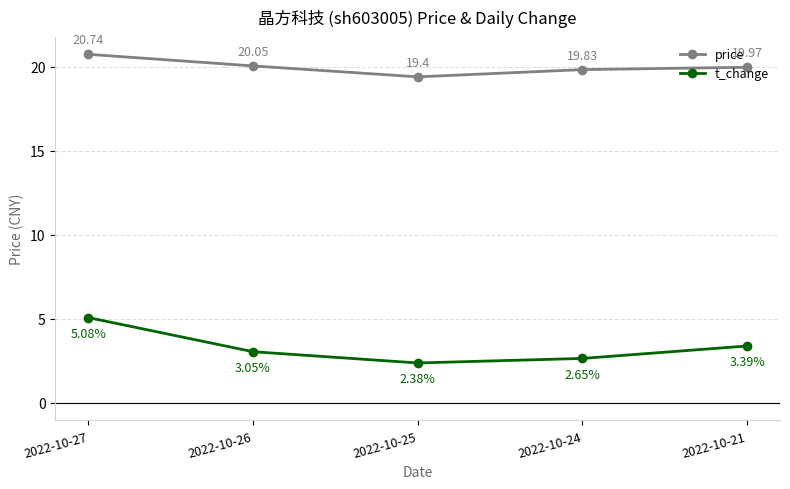

True or false: price and t_change intersect in this chart.

False